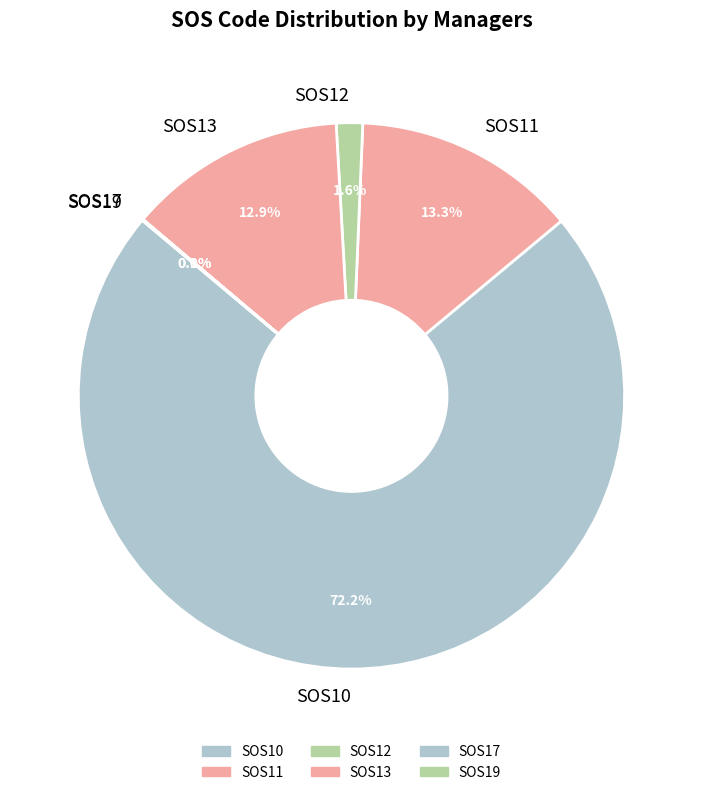

The SOS12 slice represents 2% of the pie. True or false?

True